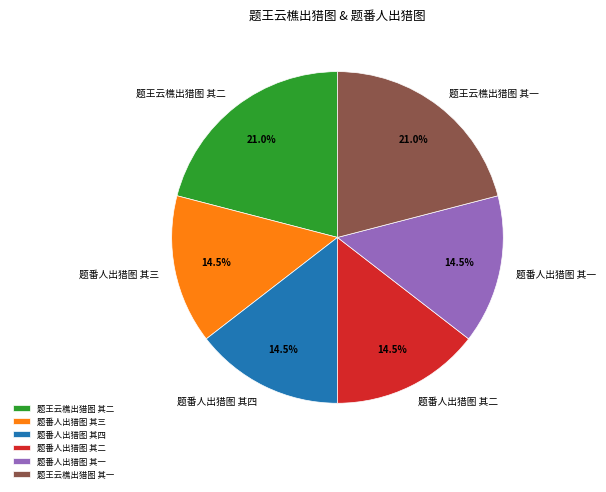

What percentage do 题番人出猎图 其三 and 题番人出猎图 其二 together represent?

29.0%